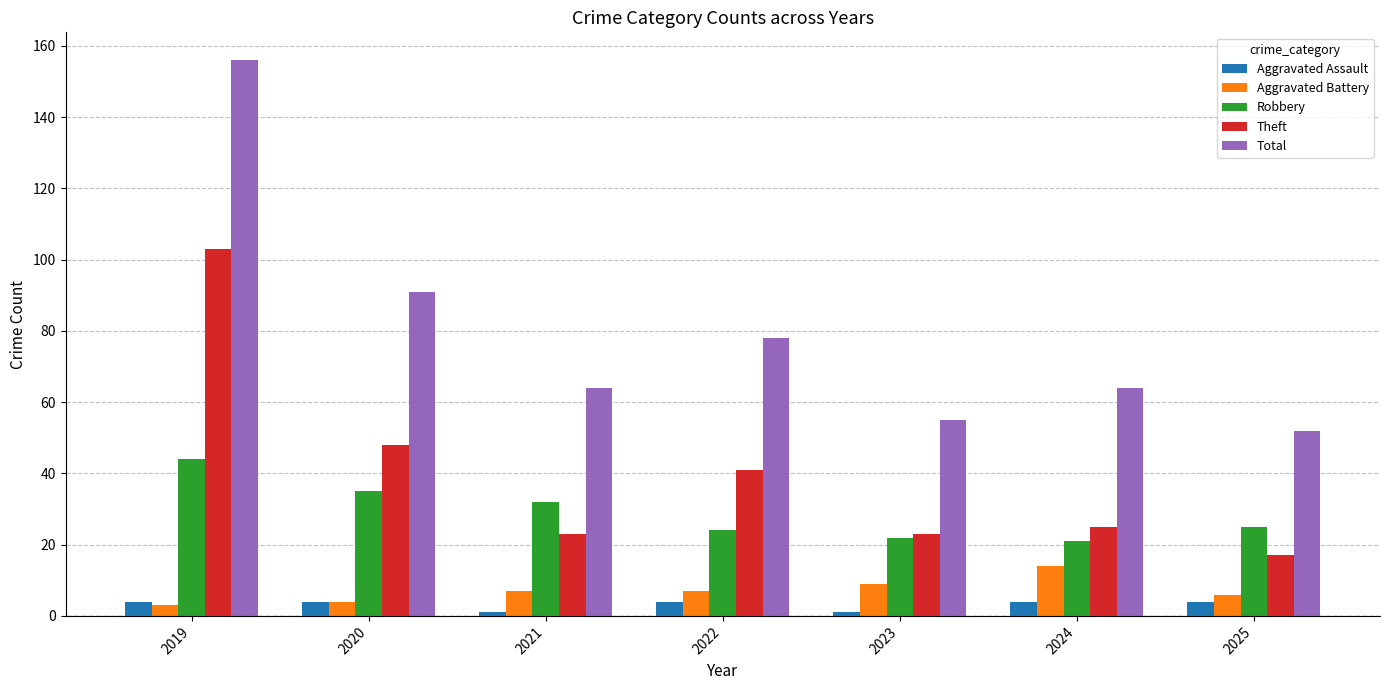

How many values in the Robbery series are below 25?

3